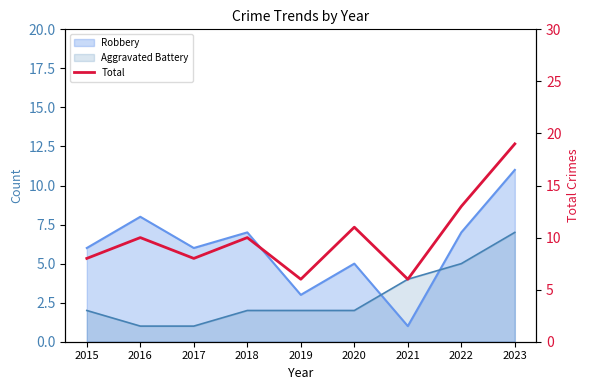

How many interior local valleys (lower than both neighbors) does the data have?

3